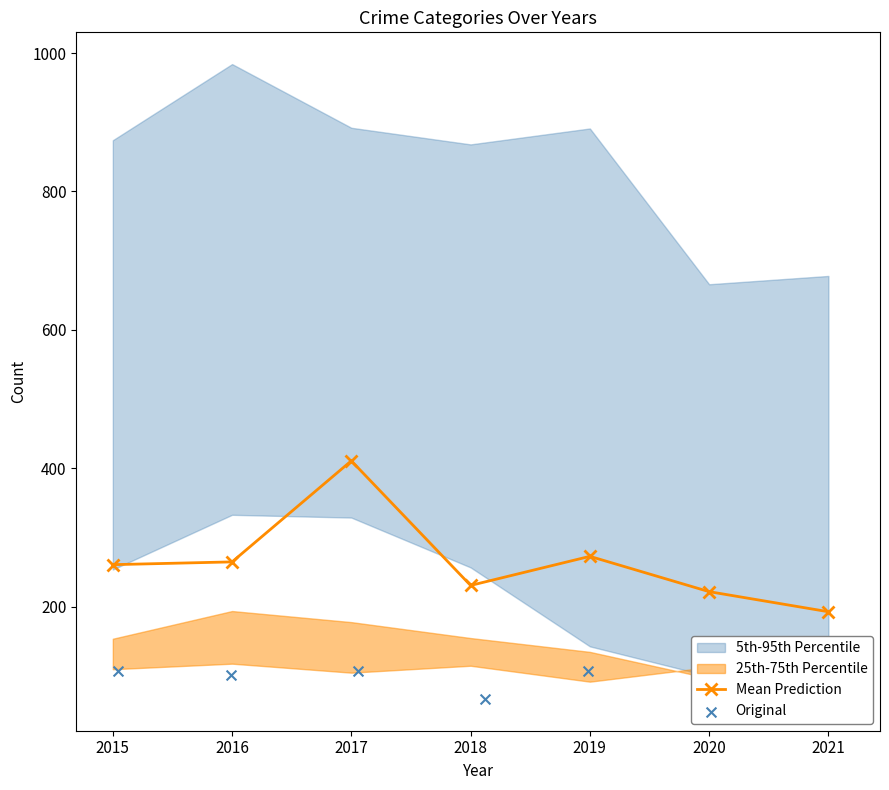

True or false: Mean Prediction has more than 1 points higher than both neighbors.

True